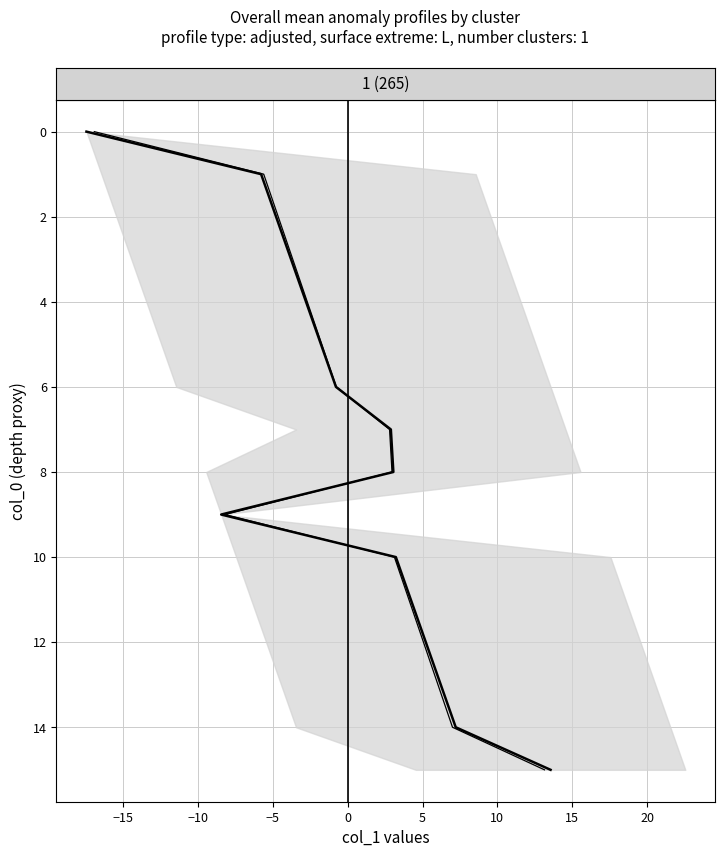

True or false: there are more than 1 points higher than both neighbors.

False